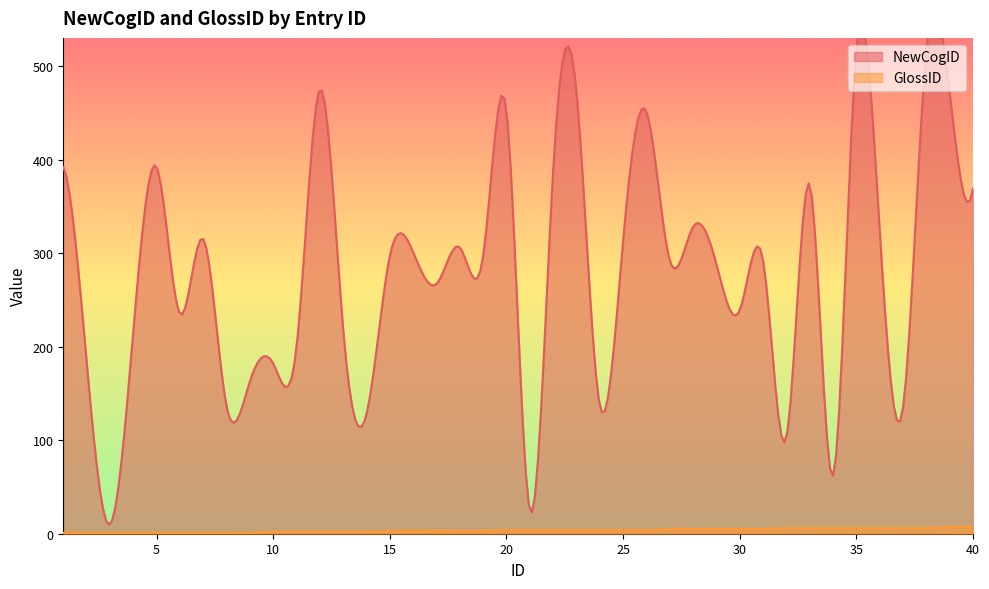

Where does the GlossID series first go above 4?

27